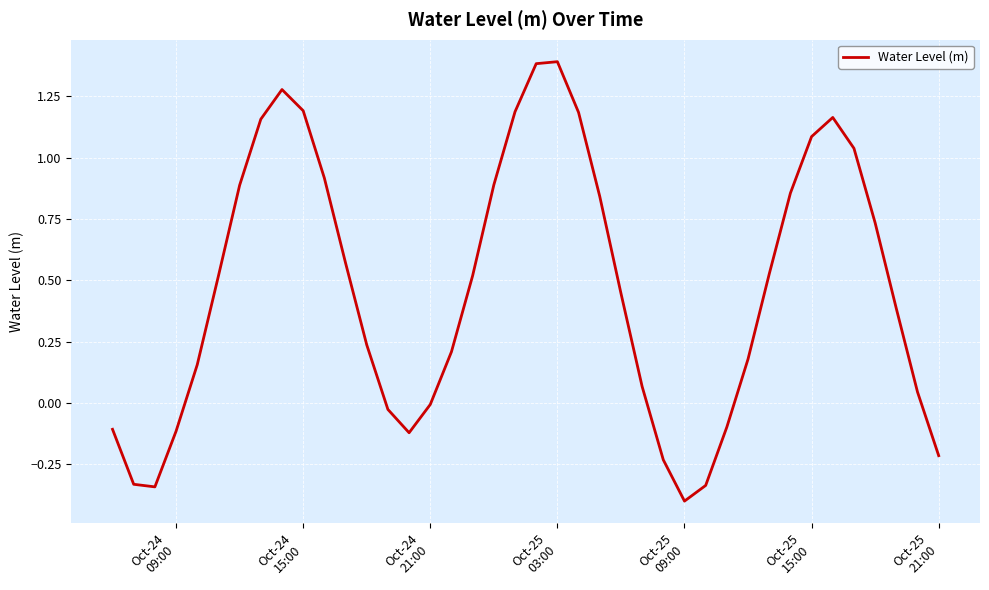

What is the difference between the maximum and minimum values?

1.8